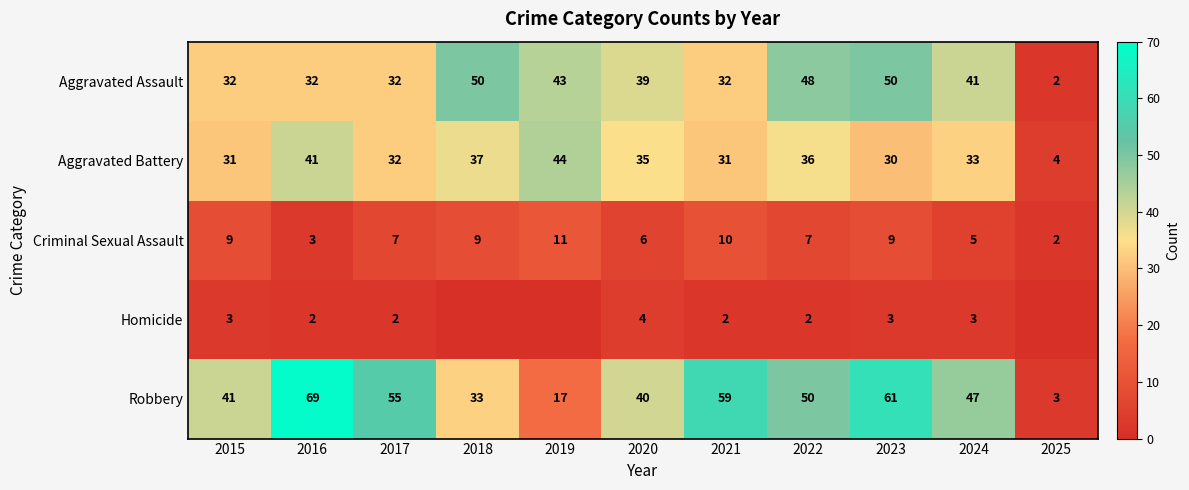

What is the difference between the highest and lowest values at 2016?

67